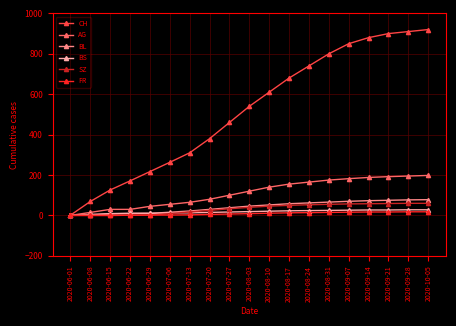

The value of BL at 2020-09-21 is 122. True or false?

False